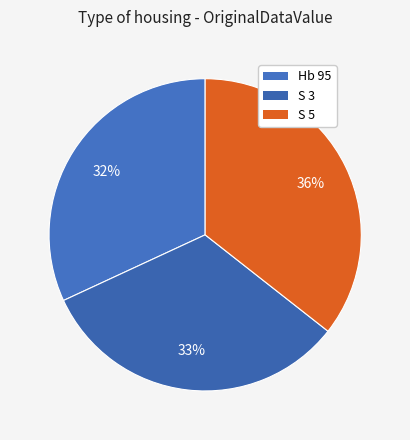

True or false: Hb 95 accounts for 43% of the total.

False